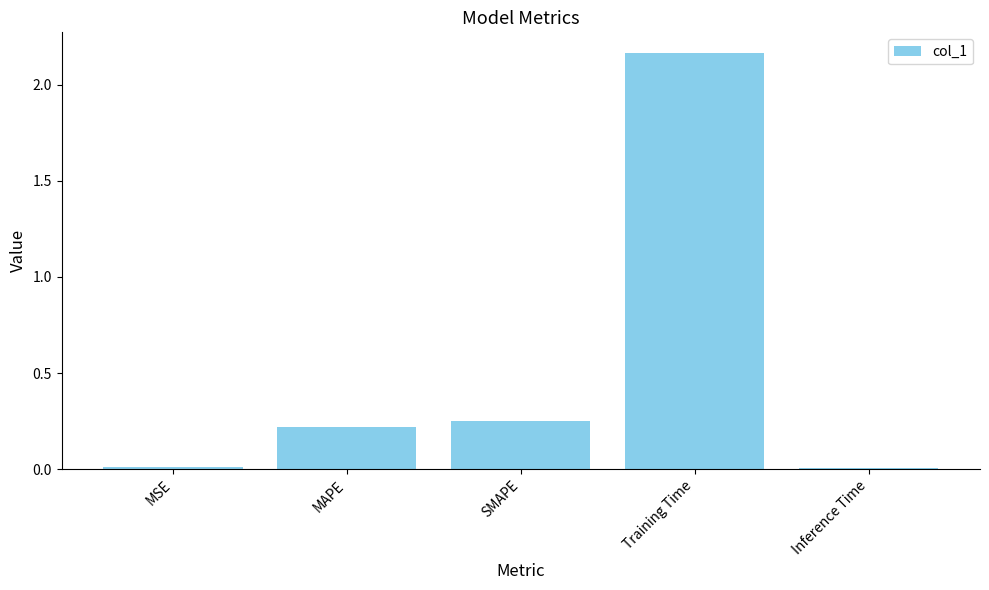

Between MSE and MAPE, which is larger?

MAPE